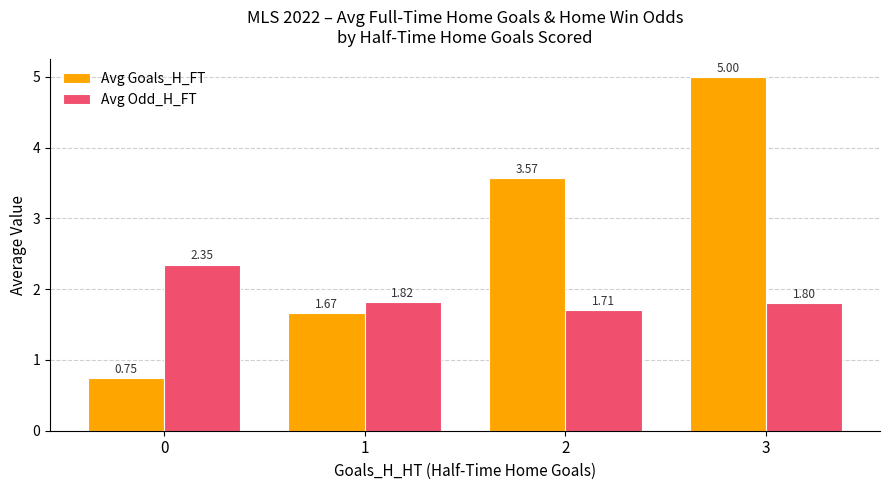

At which category is the sum across all series the highest?

3